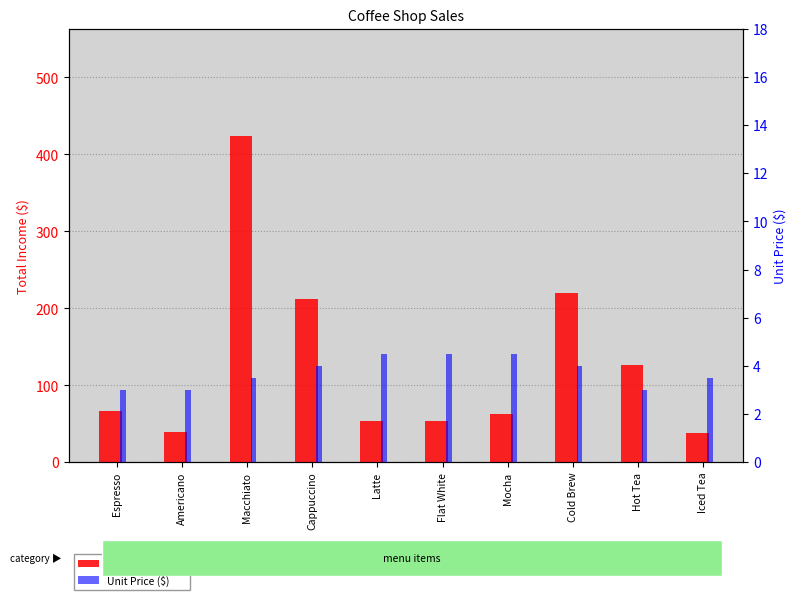

True or false: Unit Price ($) has a value of 3.0 at Espresso.

True